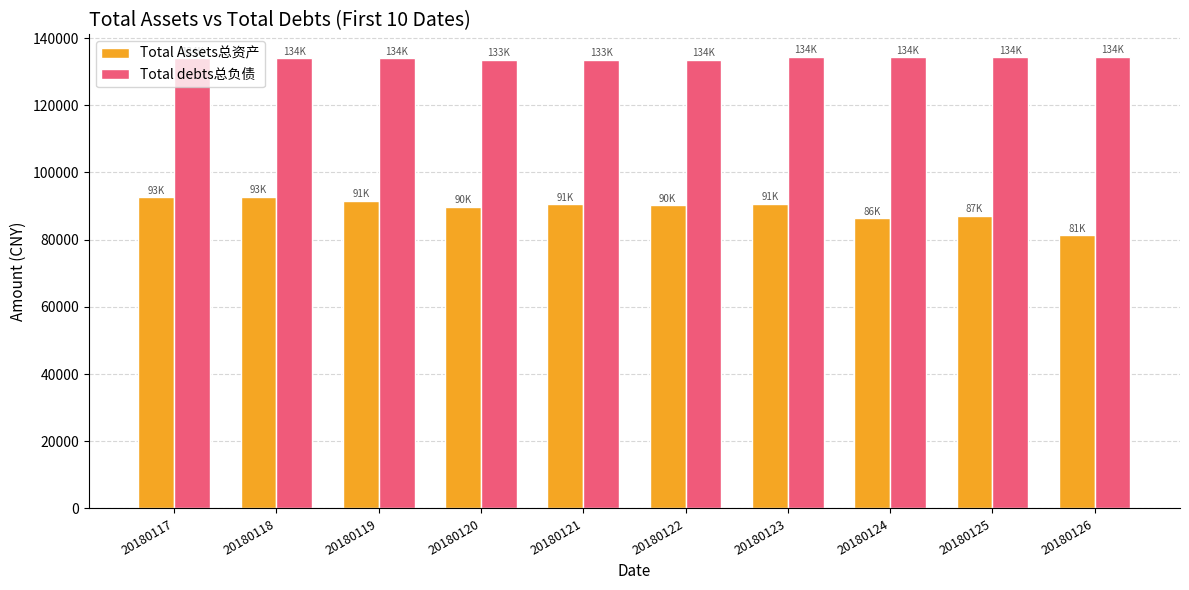

The value of Total debts总负债 at 20180117 is 133915.9. True or false?

True